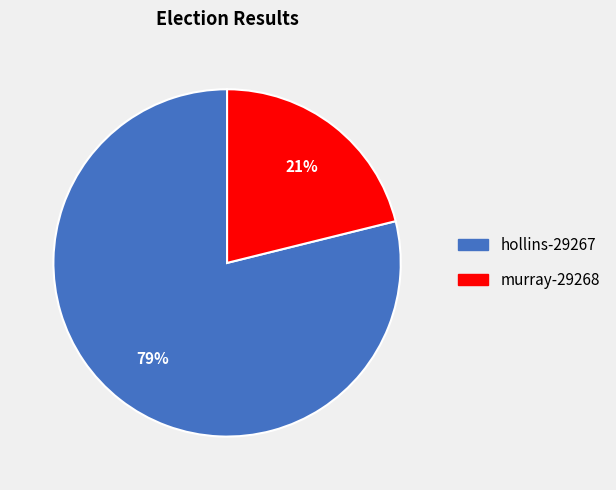

How many segments does this pie chart have?

2